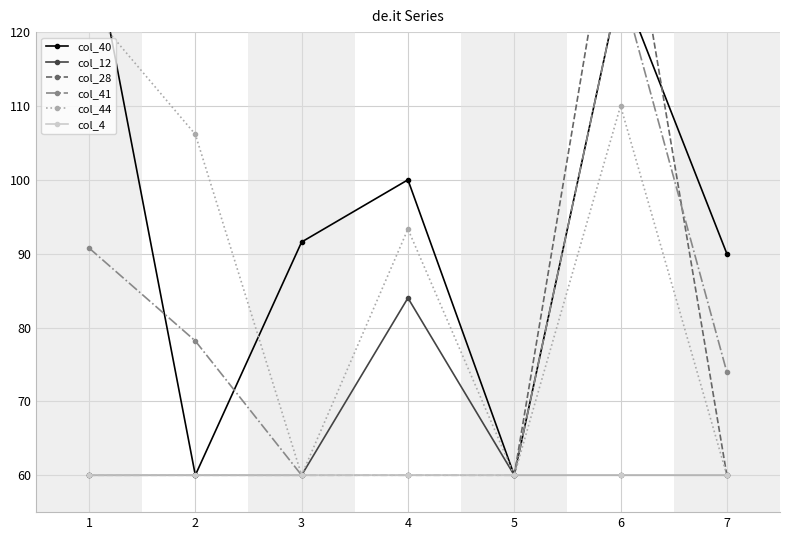

How many lines are shown in the chart?

6